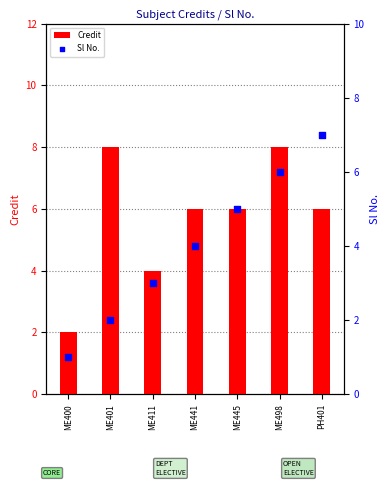

Is the value of Credit at ME411 greater than the value of Sl No. at ME400?

Yes